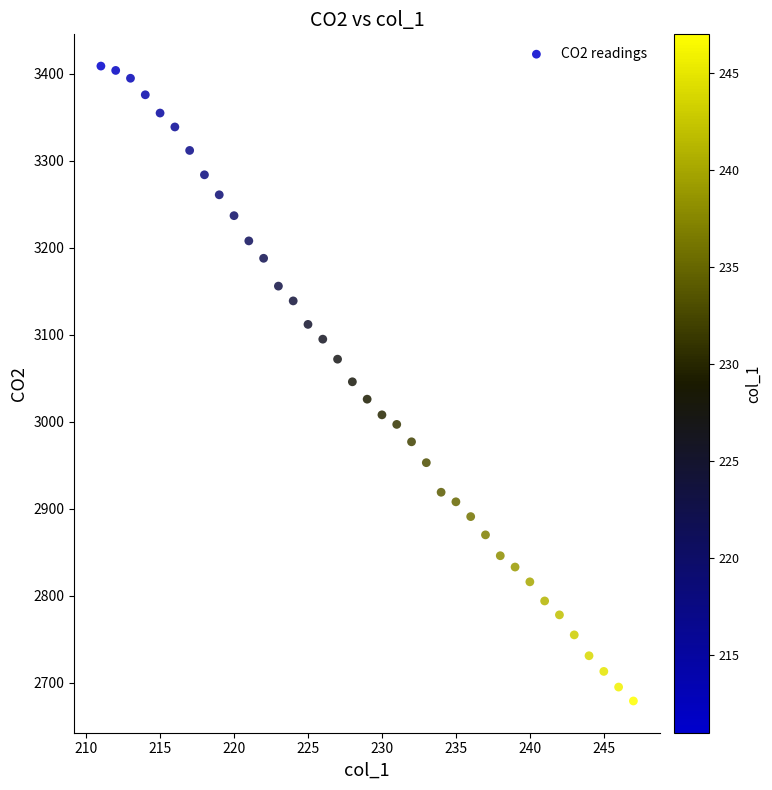

What is the range of X values (max minus min)?

36